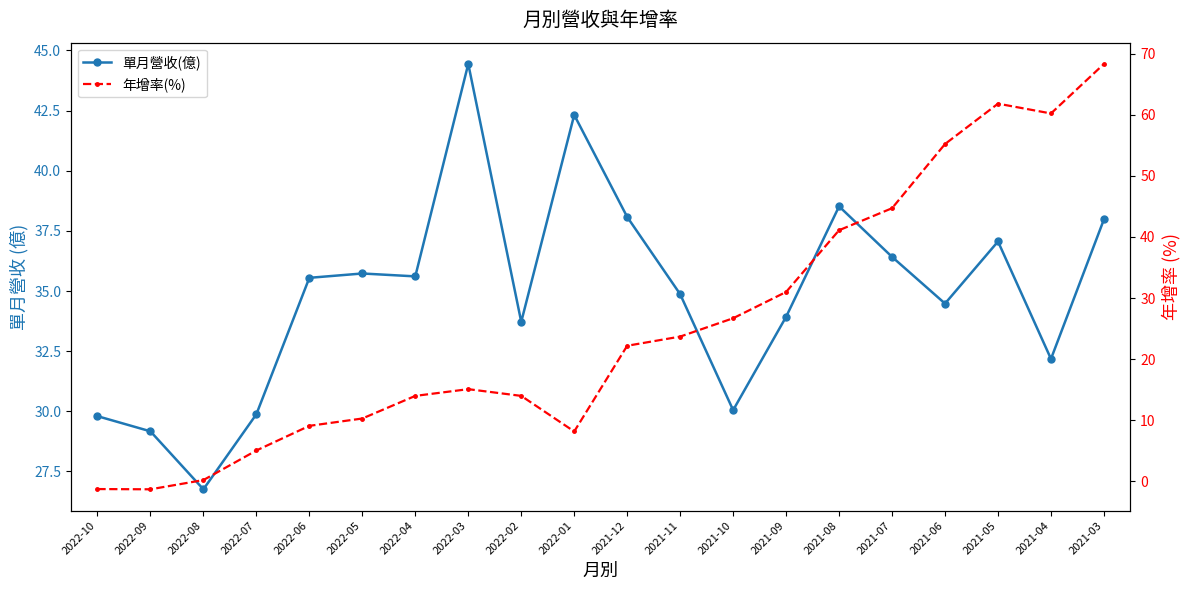

At which category is the sum across all series the highest?

2021-03